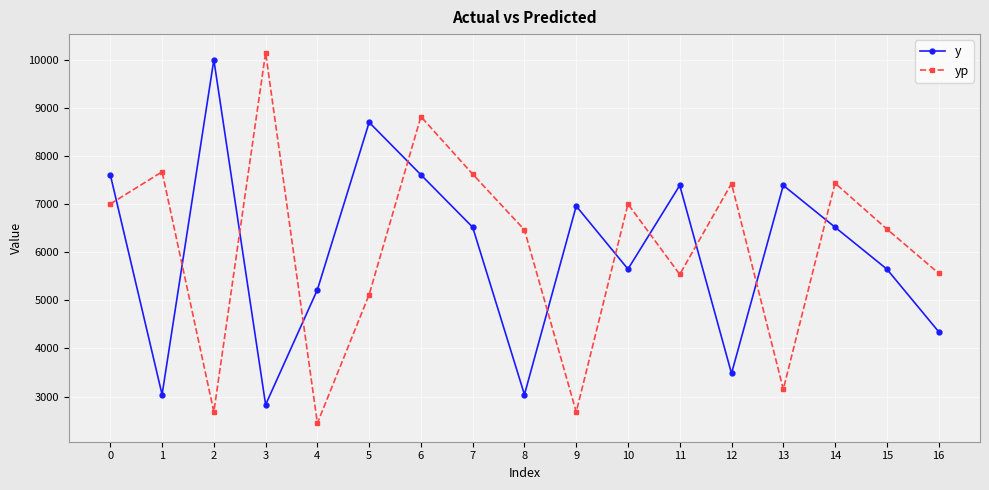

What is the total value across all series at 13?

10539.7